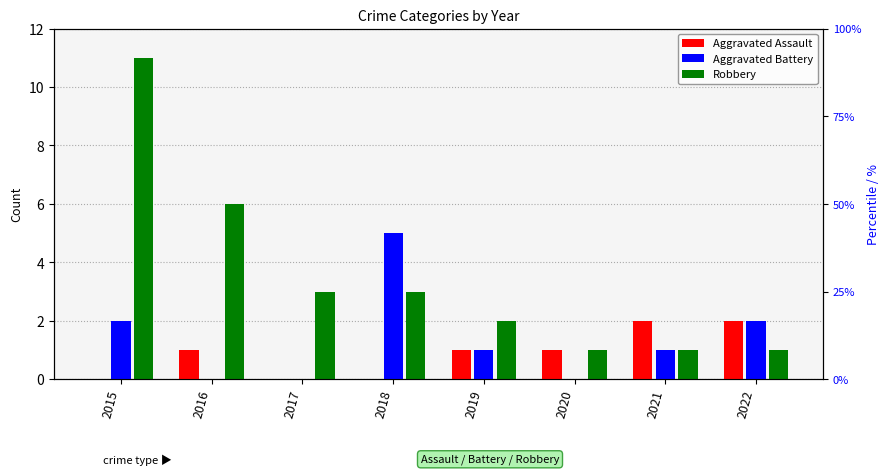

Which has a higher value, 2017 or 2019?

2019